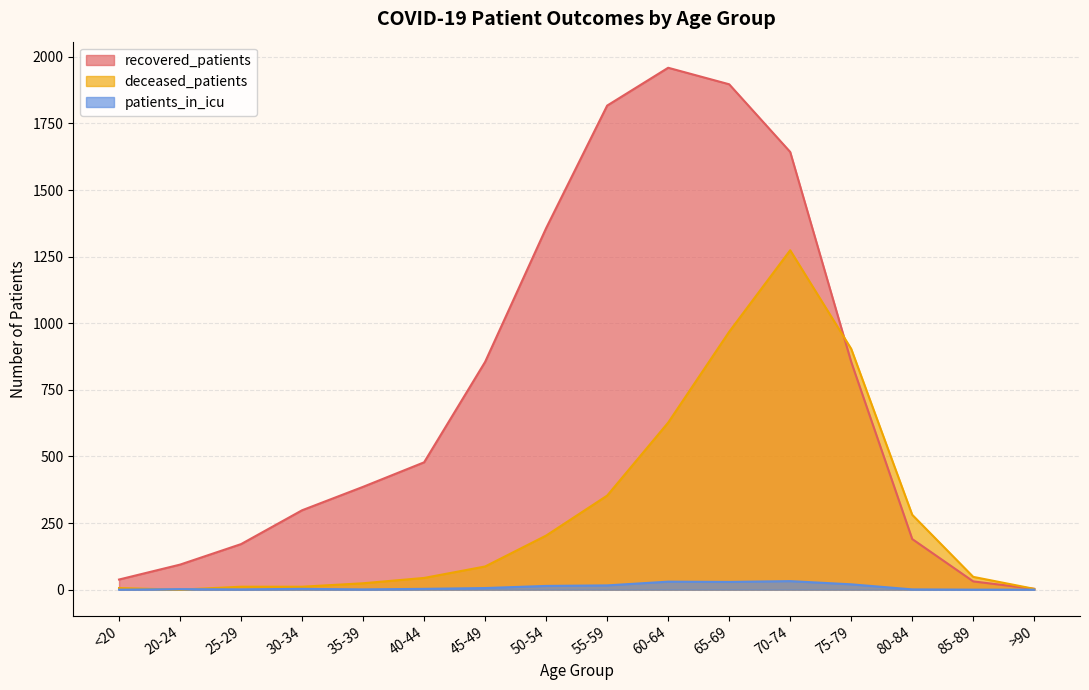

What are all the series names shown in the legend?

recovered_patients, deceased_patients, patients_in_icu